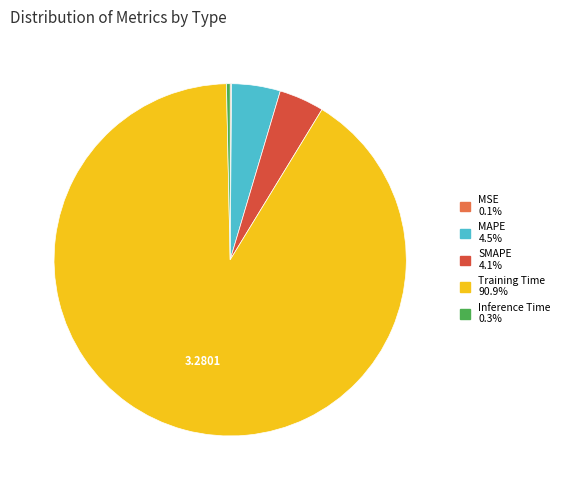

True or false: Training Time accounts for 78% of the total.

False